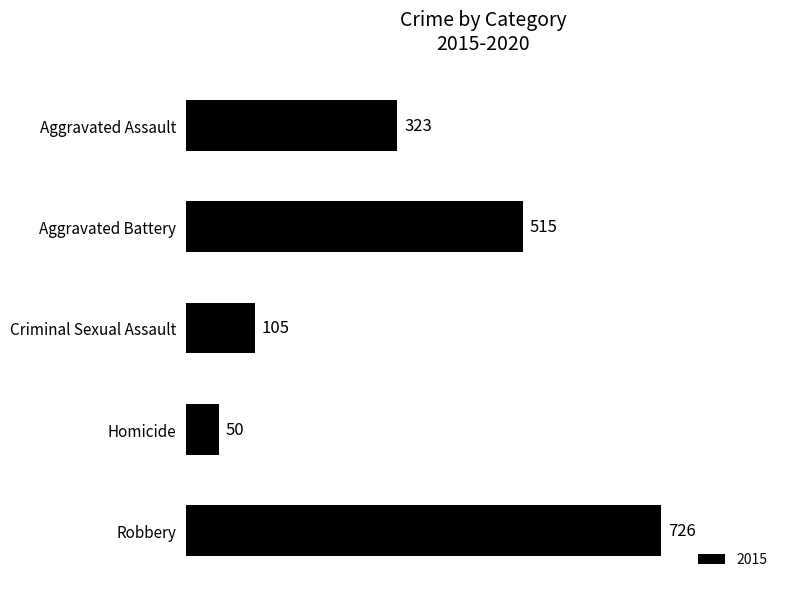

Reading top to bottom, extract all data points from this chart.

323	515	105	50	726